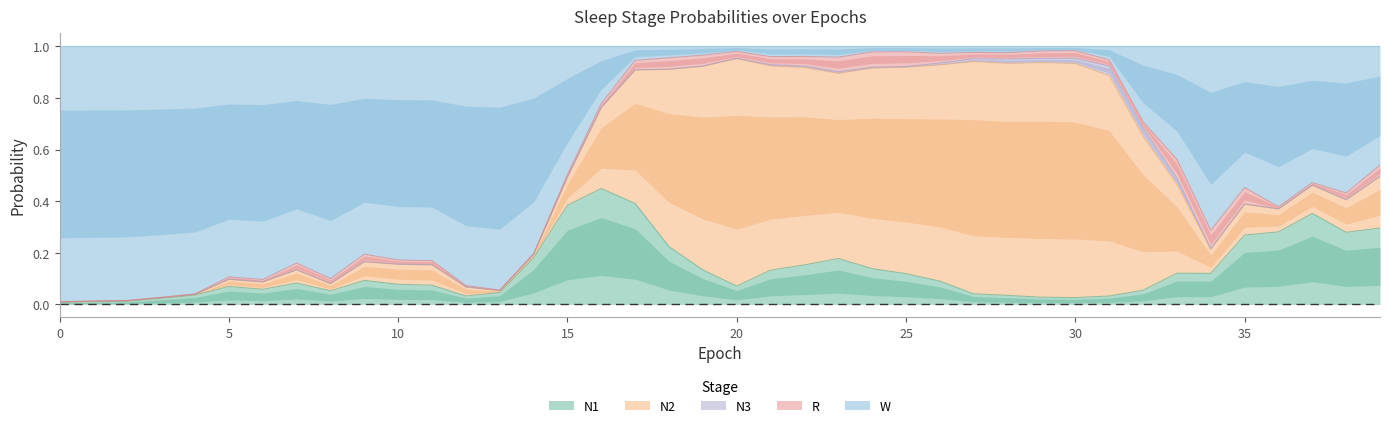

Is it true that N3 equals 0.0 at 4?

True